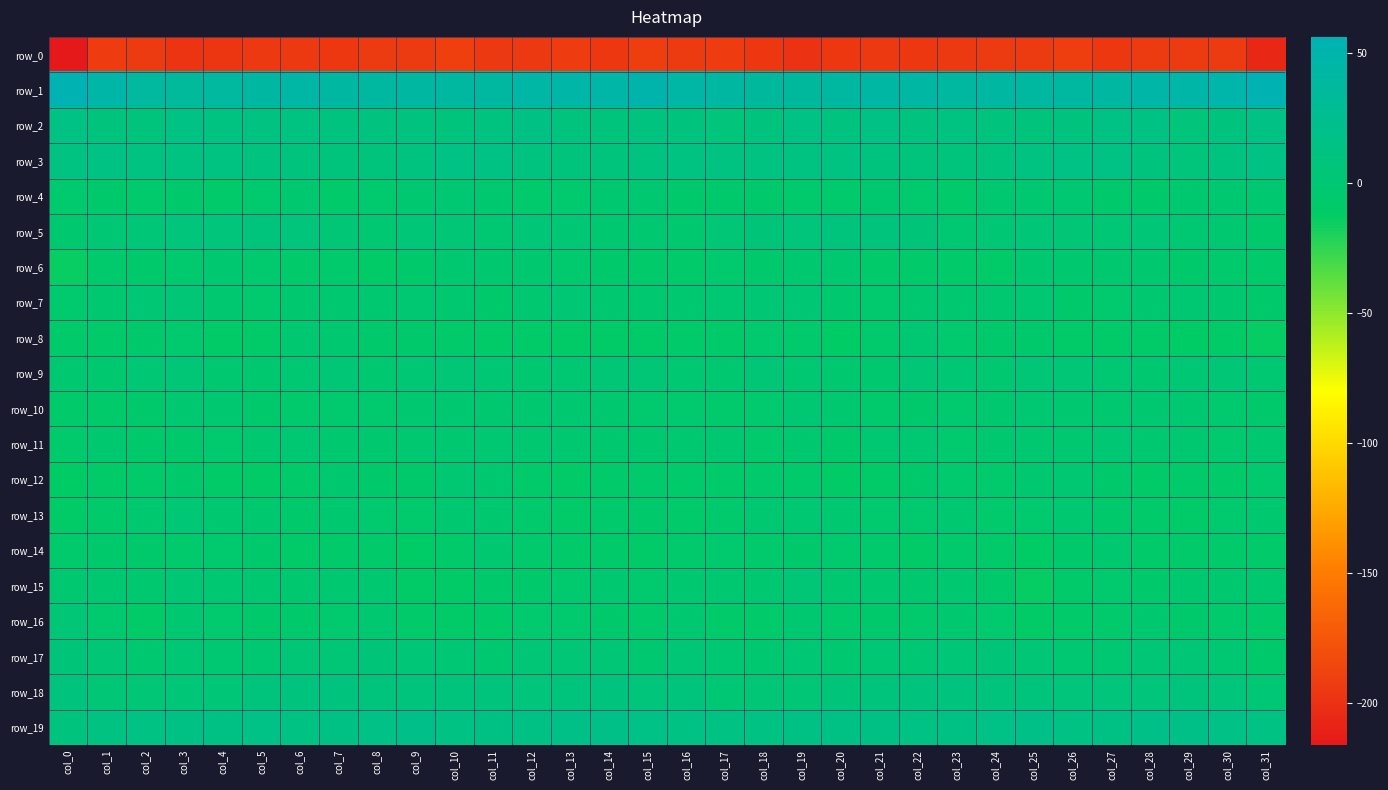

What is the approximate value of row_1 at col_21?

43.1